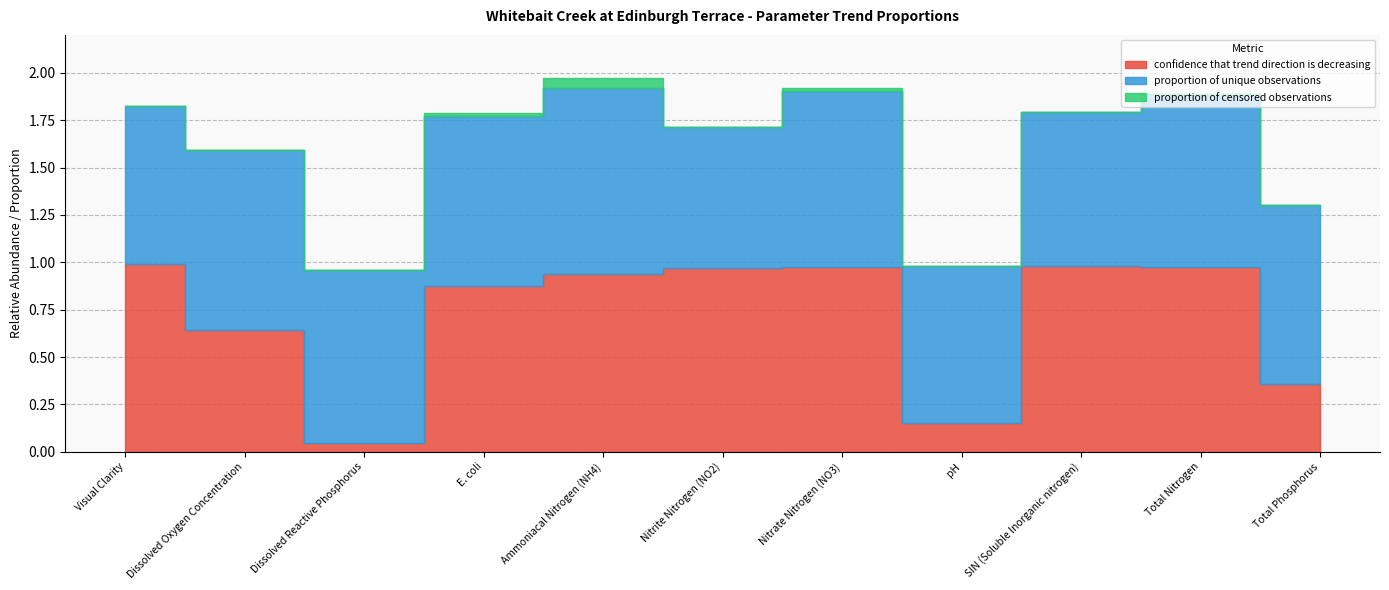

Is the value of confidence that trend direction is decreasing at Ammoniacal Nitrogen (NH4) greater than the value of proportion of unique observations at Ammoniacal Nitrogen (NH4)?

No